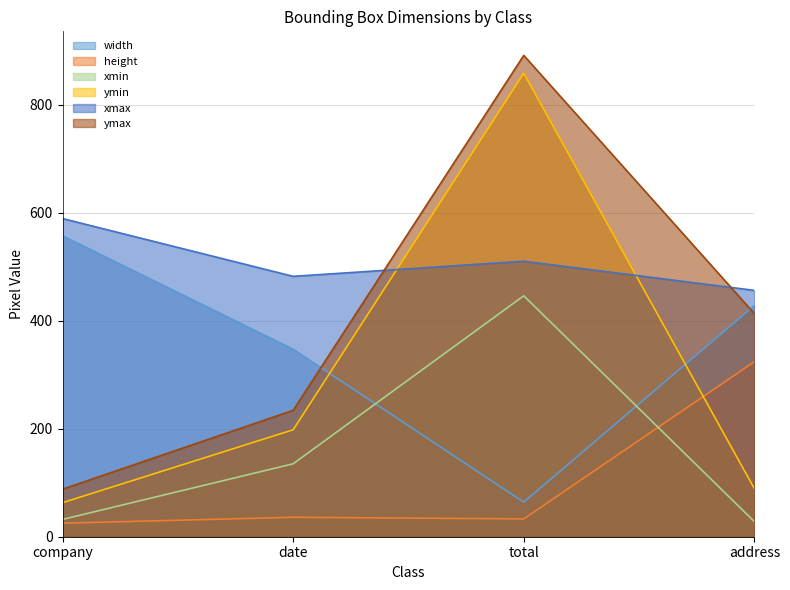

At which category does the chart reach its minimum across all series?

company